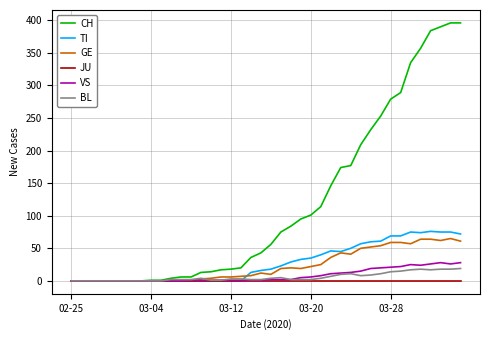

Which series has the largest total across all categories?

CH